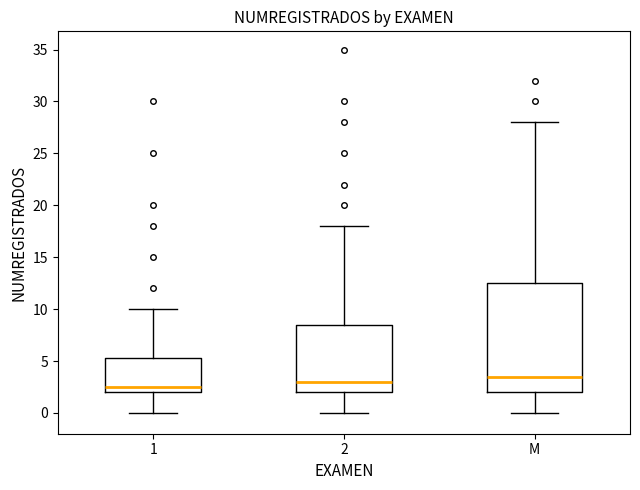

Reading left to right, read every box against the y-axis: the position of its median line, the range the box covers, and the ends of its whiskers. The values are not printed on the chart, so give them approximately, as read against the axis.

1: median 2.5, box 2.0 to 5.5, whiskers 0.0 to 10.0
2: median 3.0, box 2.0 to 8.5, whiskers 0.0 to 18.0
M: median 3.5, box 2.0 to 12.5, whiskers 0.0 to 28.0